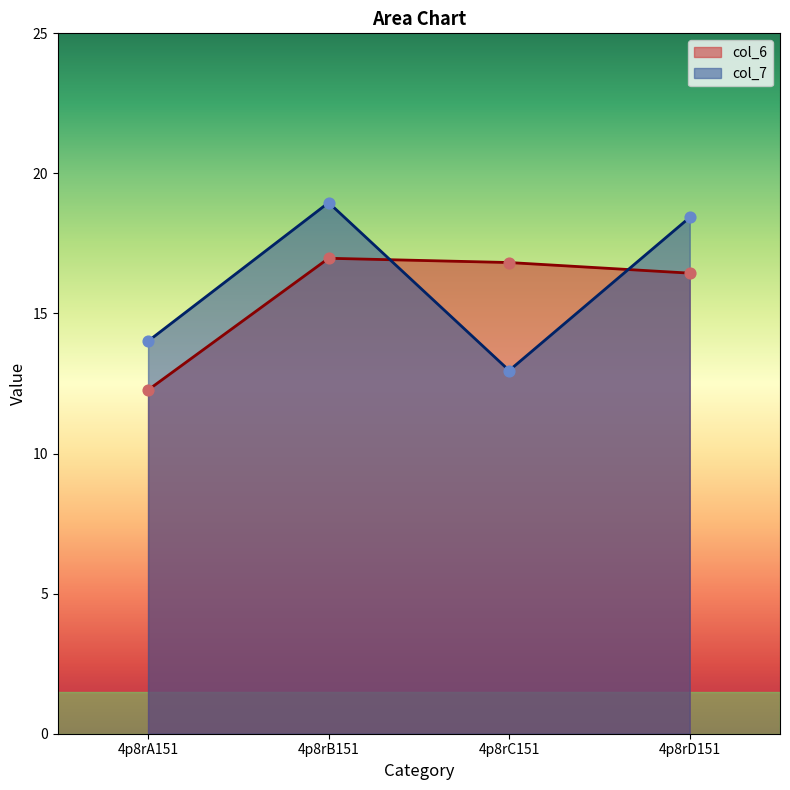

At how many categories does at least one series exceed 13?

4